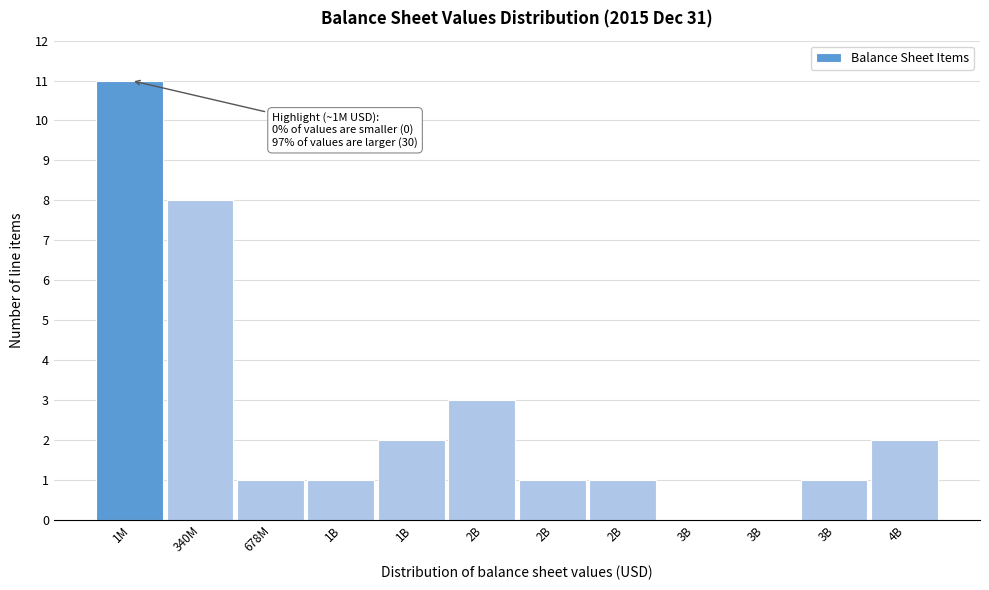

Count the number of data series in this chart.

1